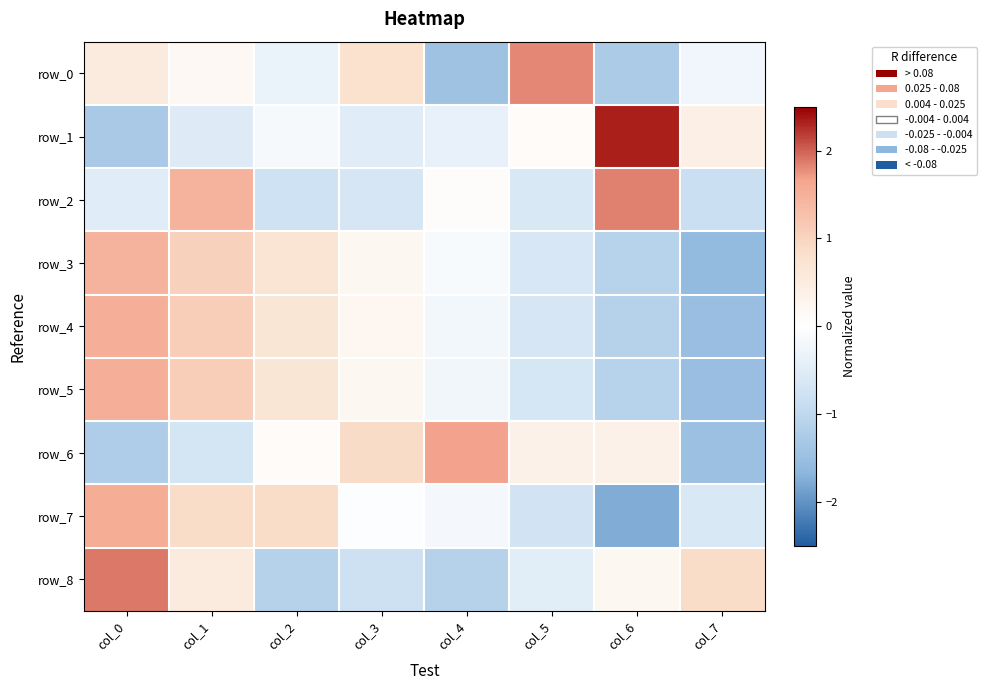

Read the row_2 value at col_1.

1.5